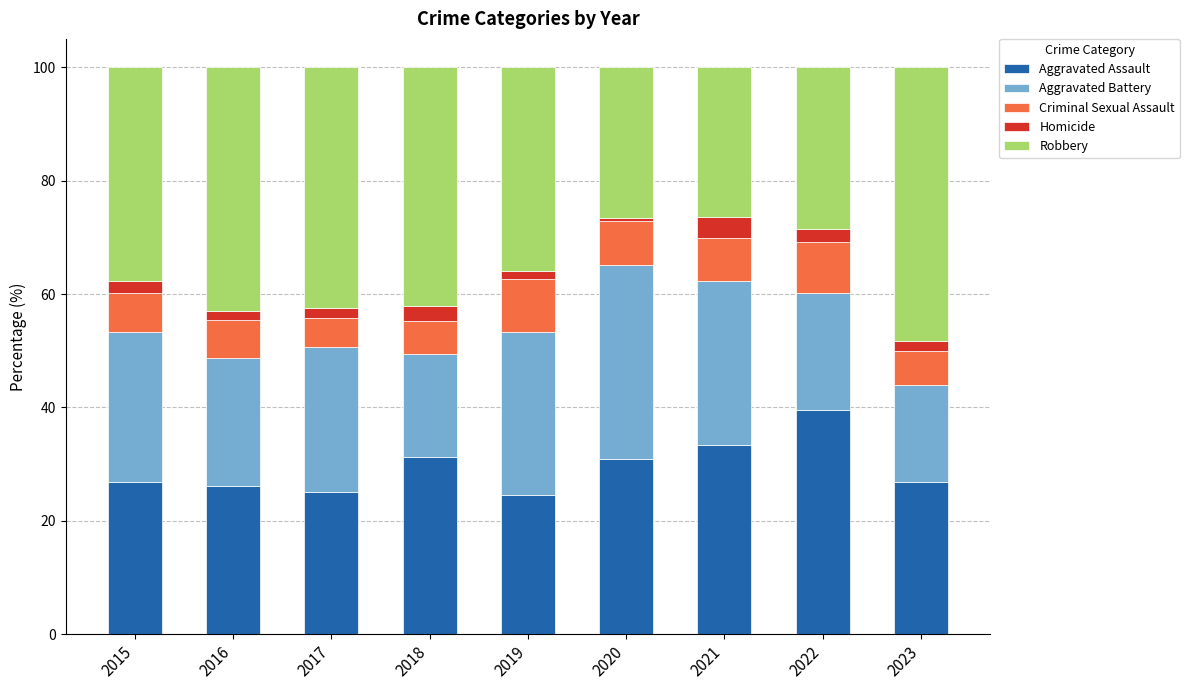

Is it true that Aggravated Assault equals 31.0 at 2020?

True